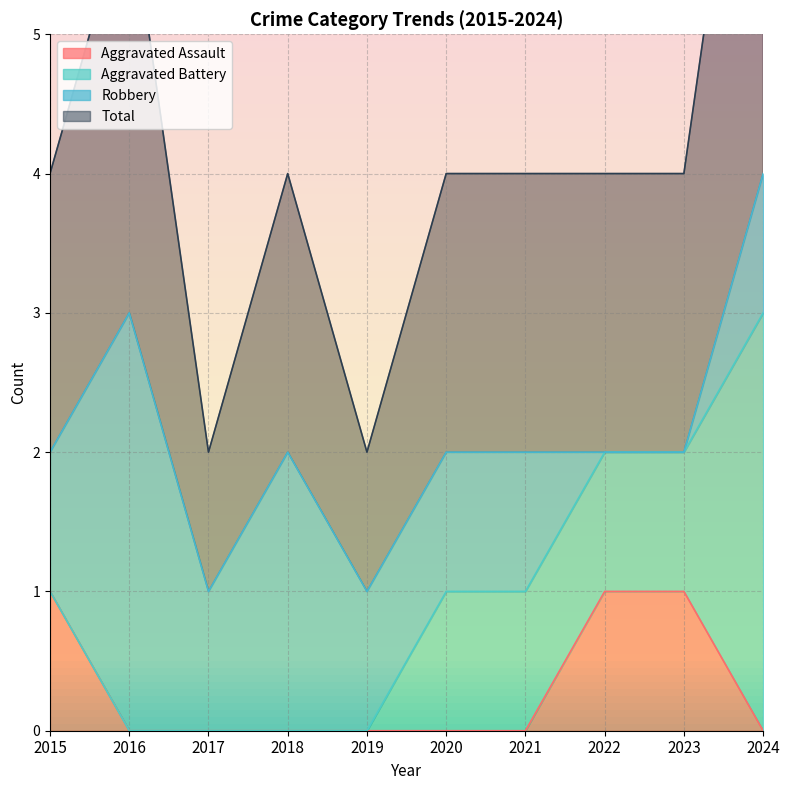

What is the difference between the highest and lowest values at 2017?

1